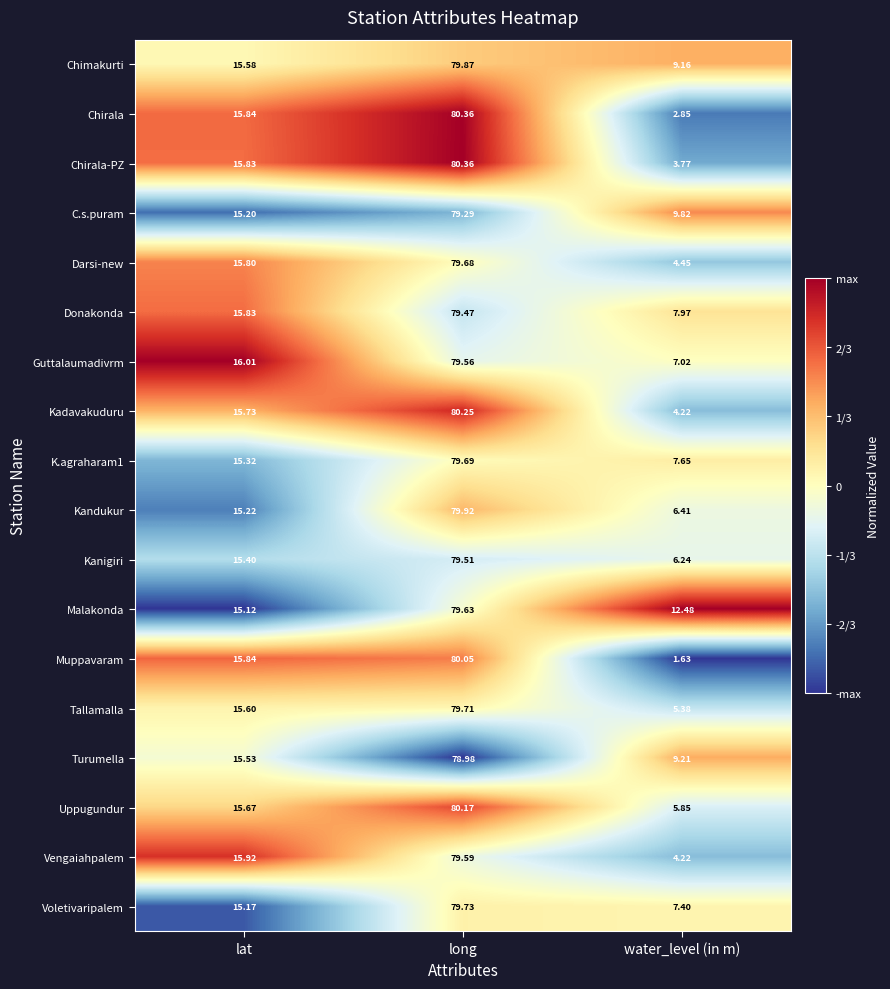

Which series has the largest total across all categories?

Malakonda